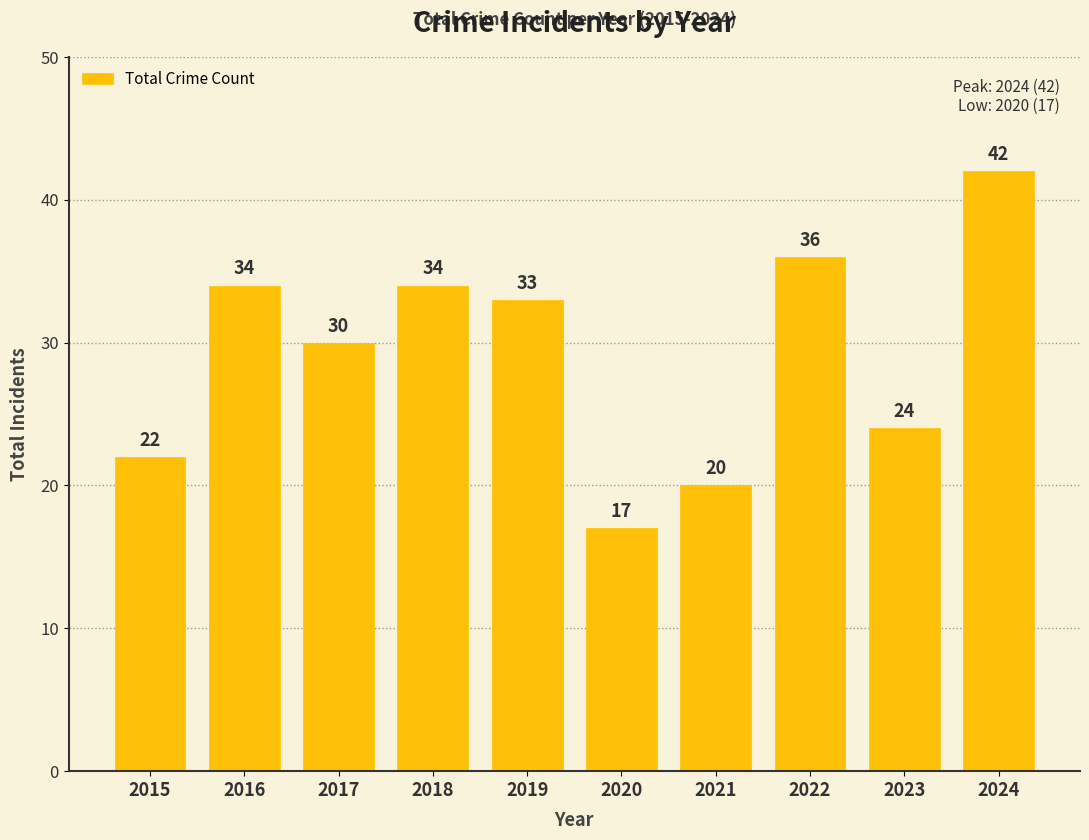

How many values are below 33?

5